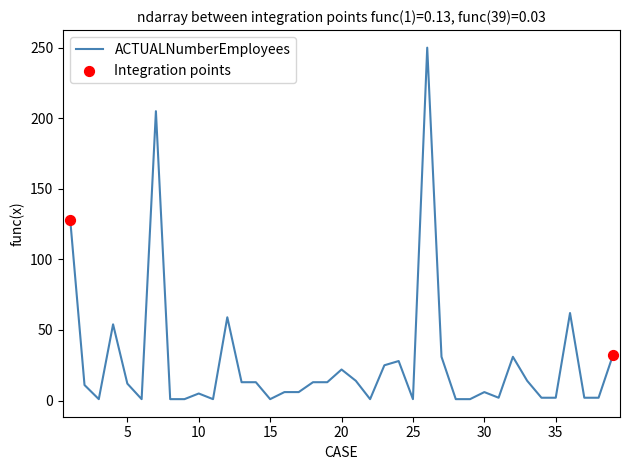

What is the difference between the maximum and minimum values?

249